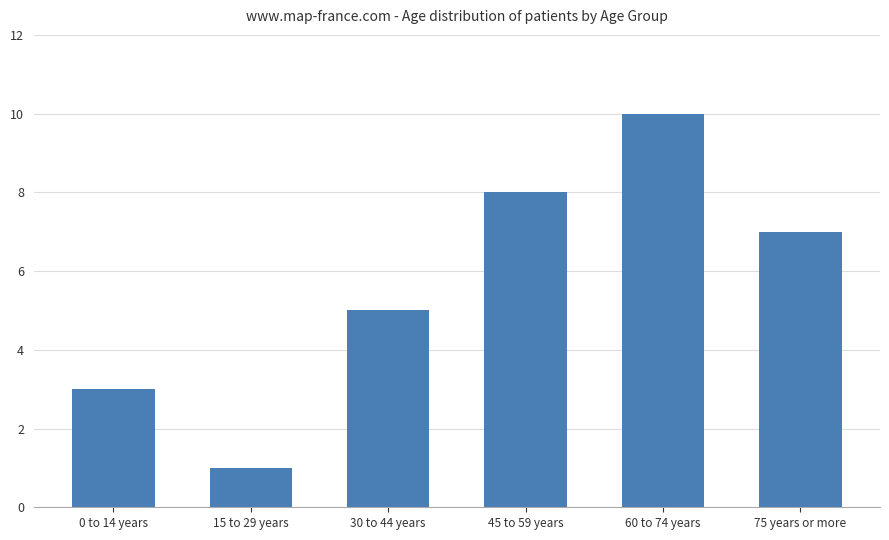

What is the label of the 2nd bar from the left?

15 to 29 years